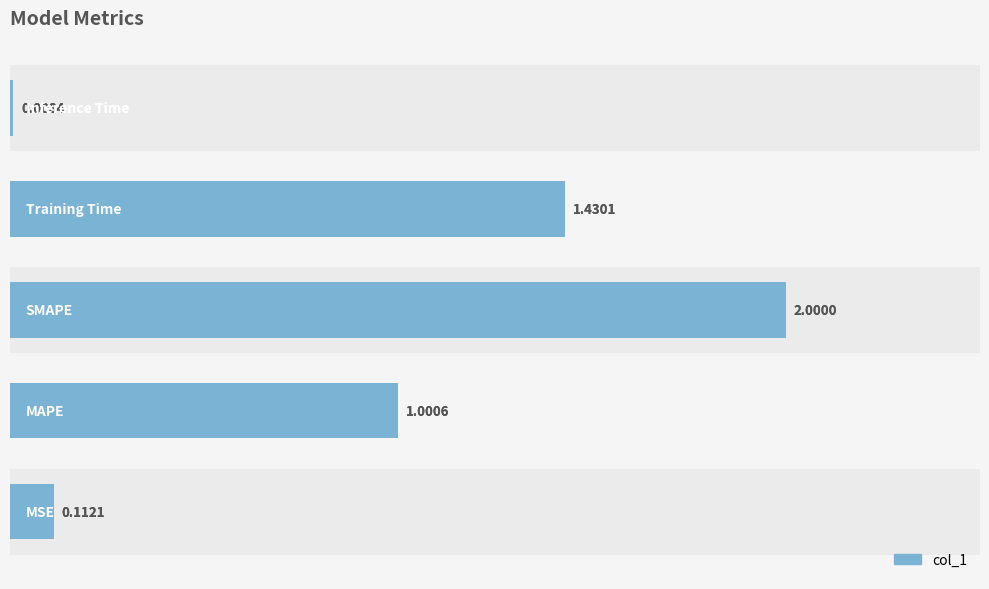

What is the average value?

0.9